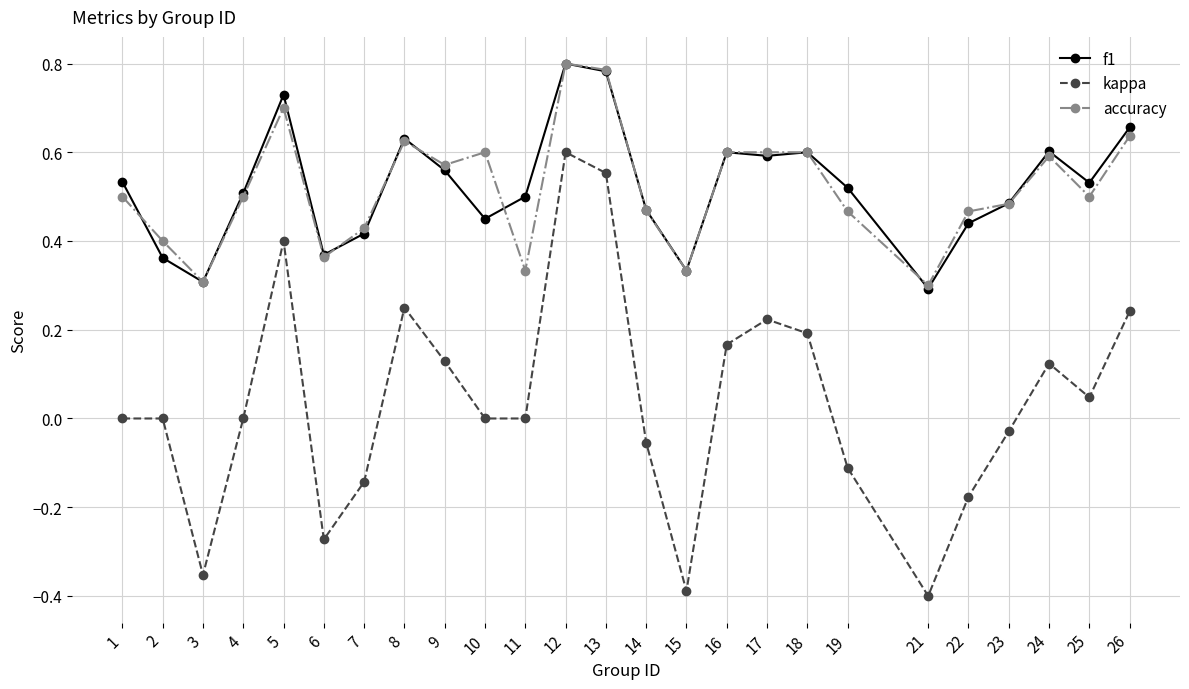

True or false: accuracy has more than 0 points higher than both neighbors.

True